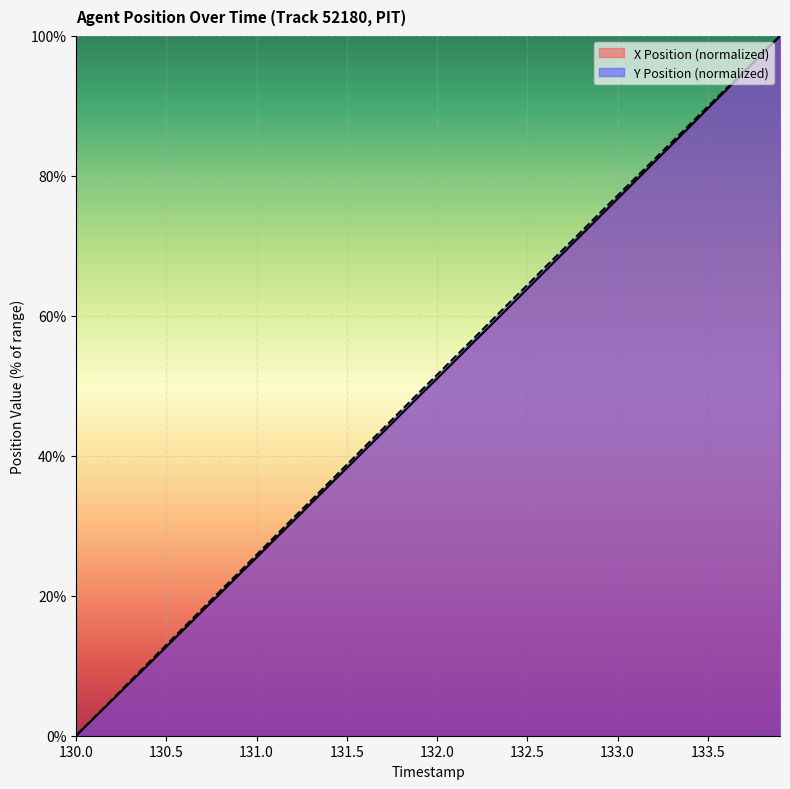

What is the label of the 10th point from the left?

130.9